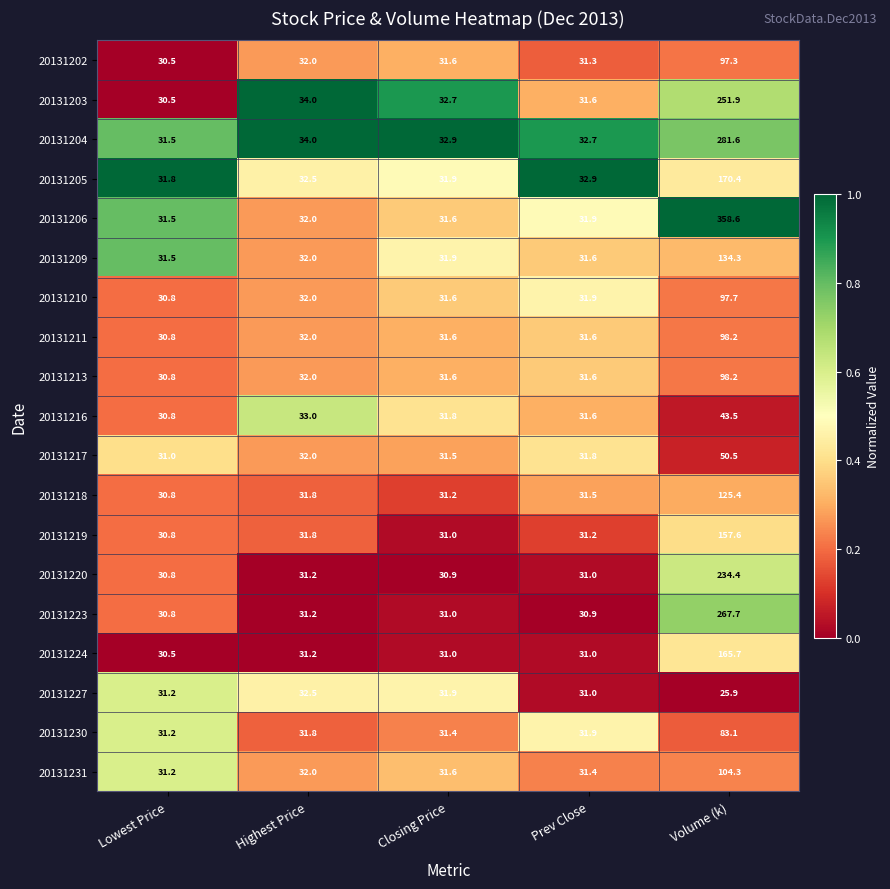

What is the total value across all series at Volume (k)?

2846.3